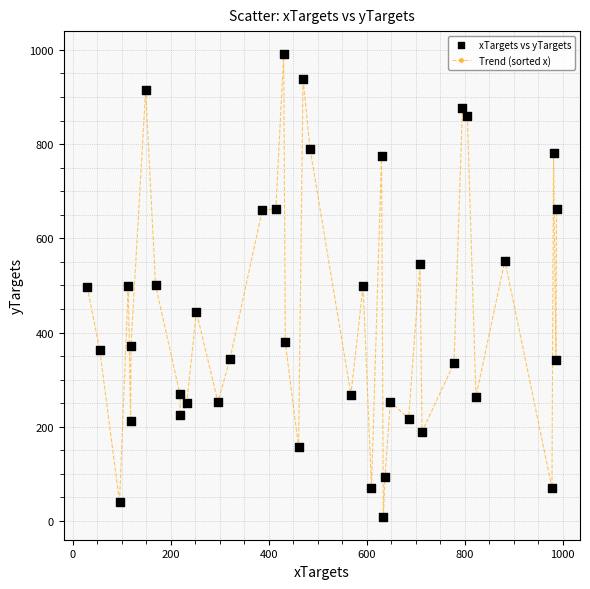

True or false: the data has more than 1 interior local peaks.

True